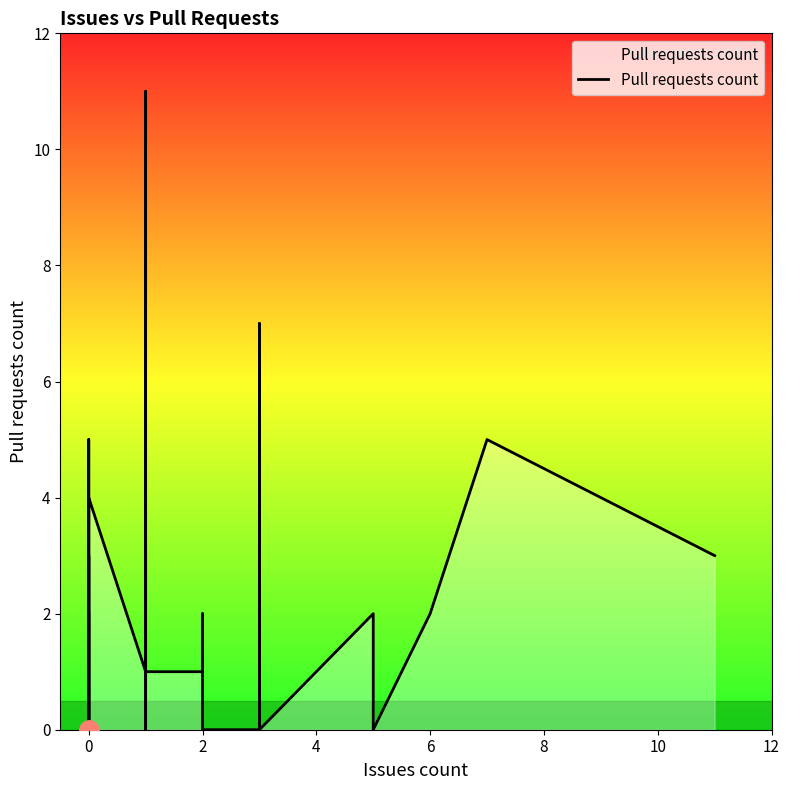

Where is the first local minimum?

2